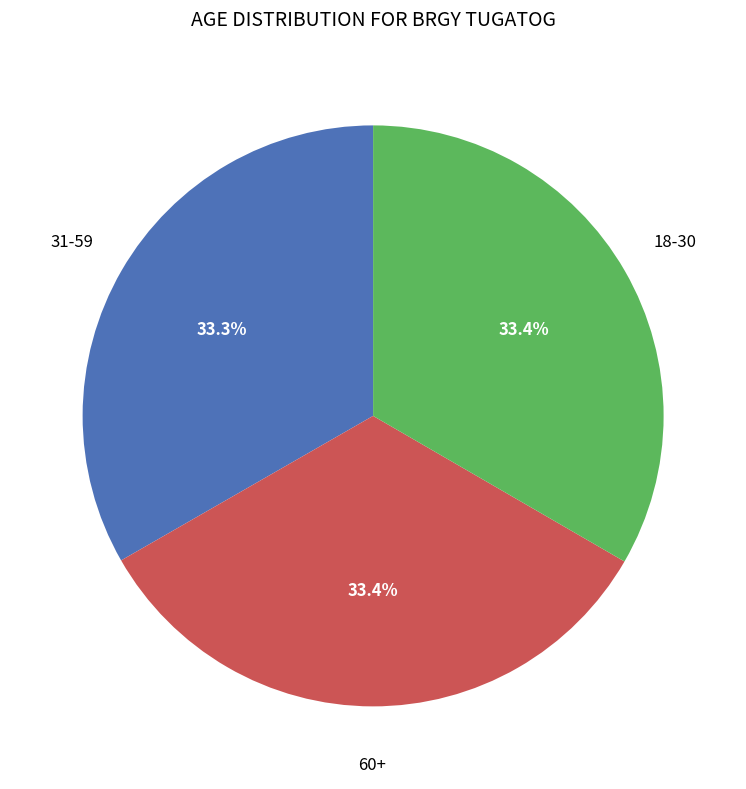

Does any single category account for the majority?

No